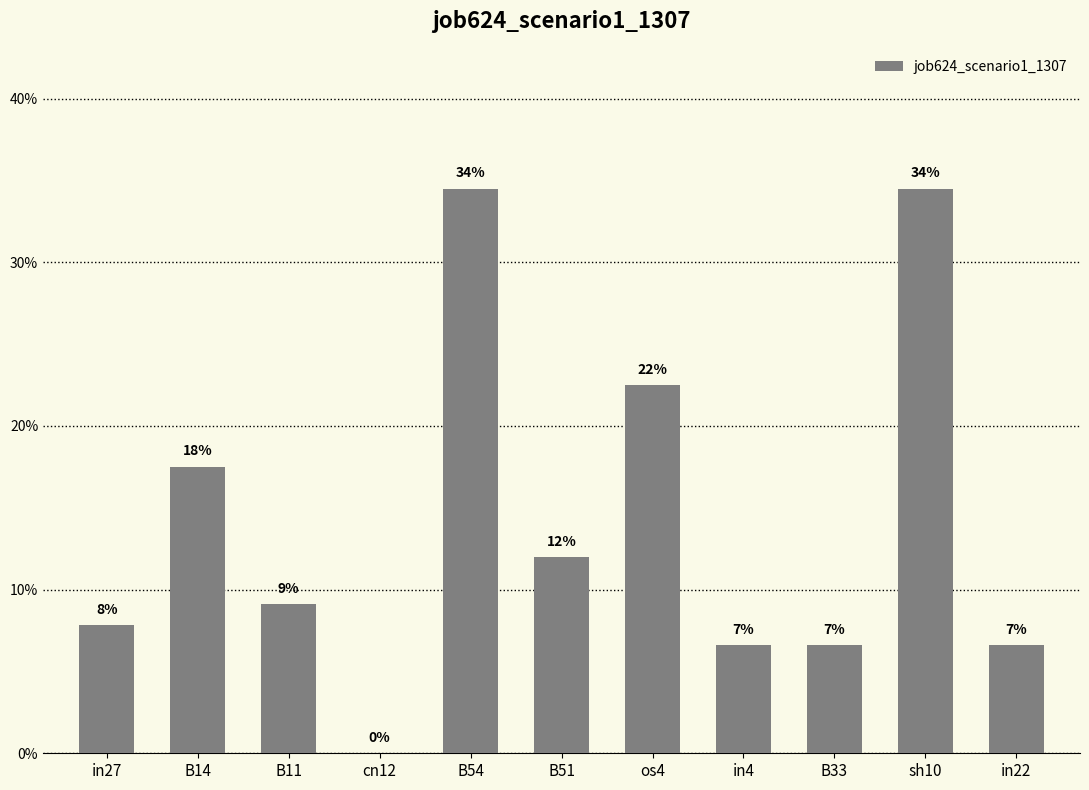

What is the difference between the second highest and minimum values?

0.3